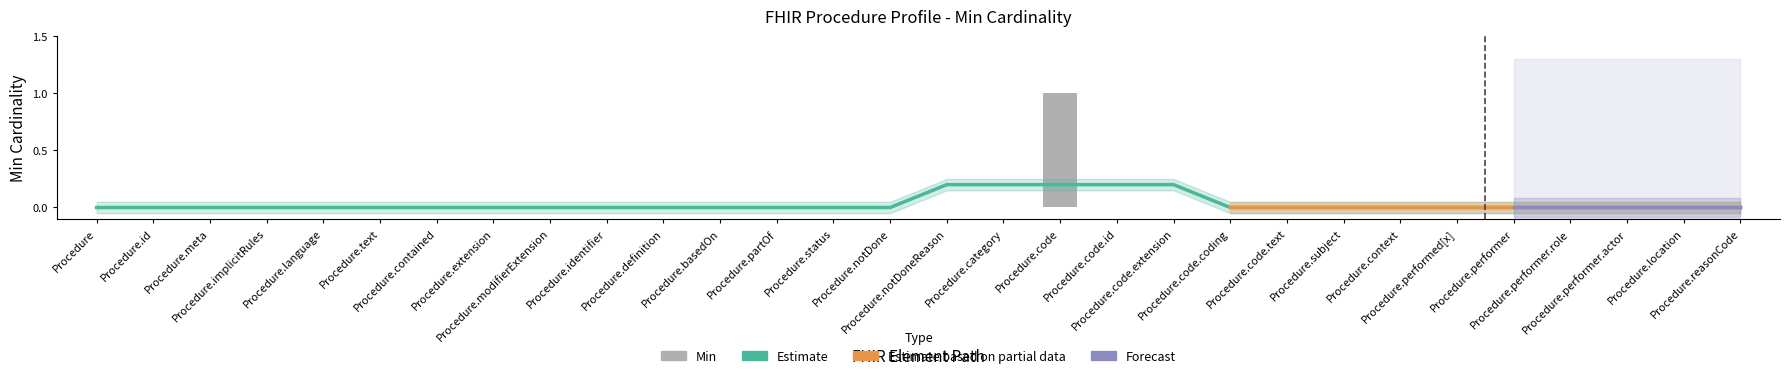

What is the label of the 22nd bar from the left?

Procedure.code.text